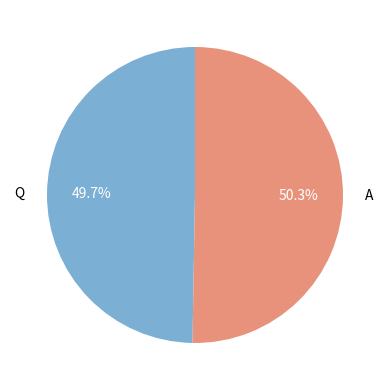

To the nearest percent, what percentage of the pie is A?

50%